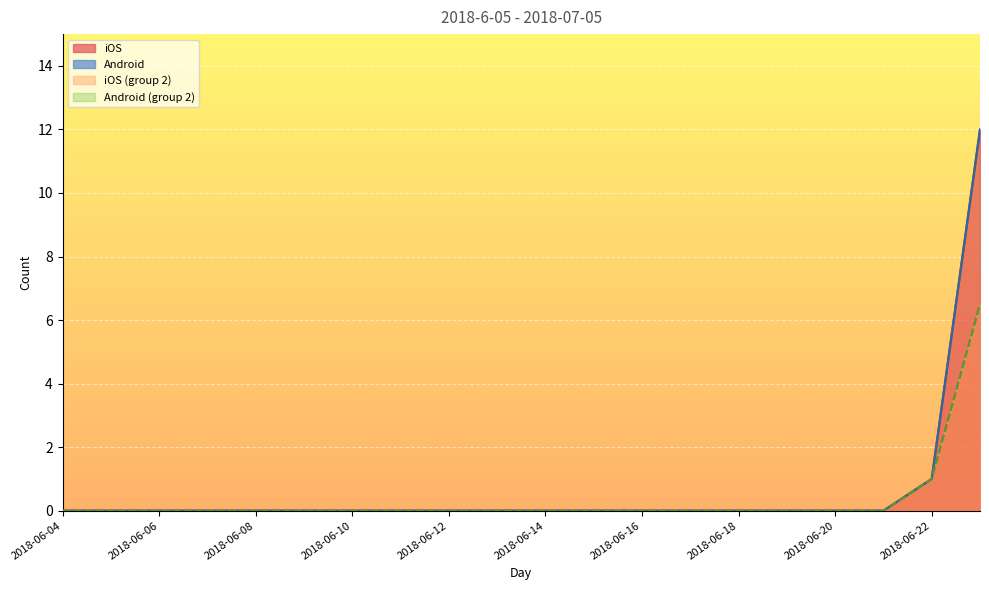

Which series has the widest spread of values?

iOS